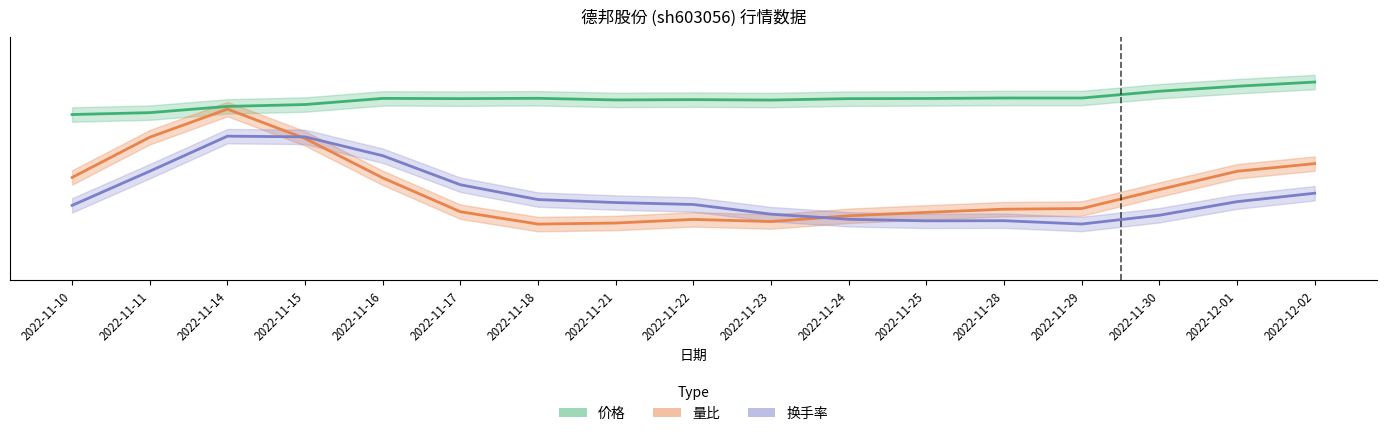

What is the label of the 6th point from the left?

2022-11-17